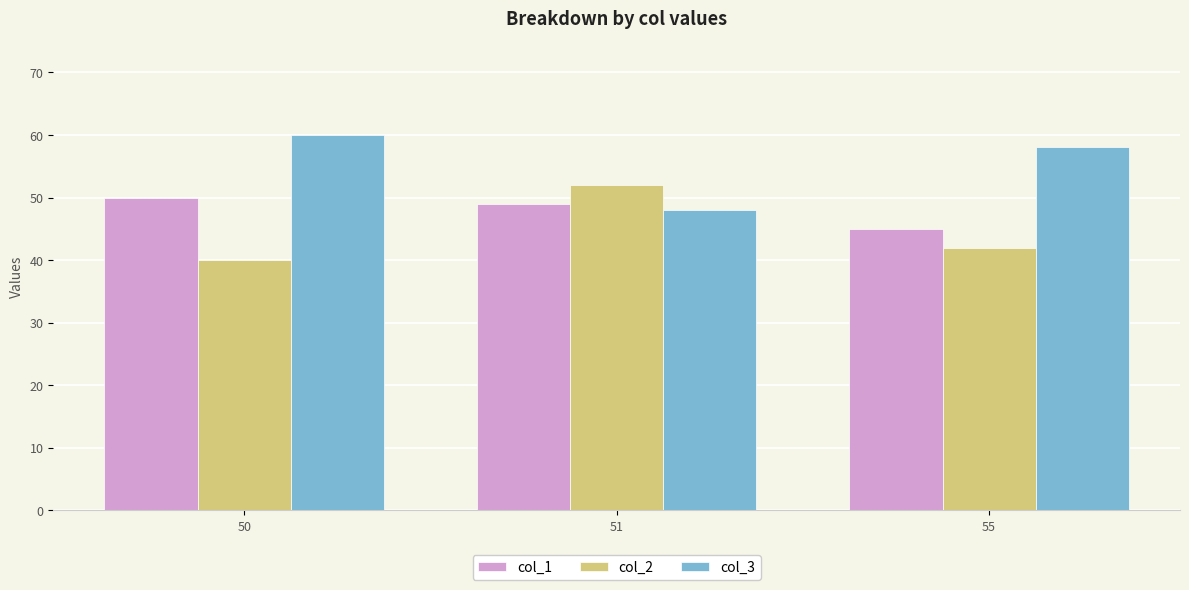

Is the value of col_2 at 55 greater than the value of col_1 at 55?

No